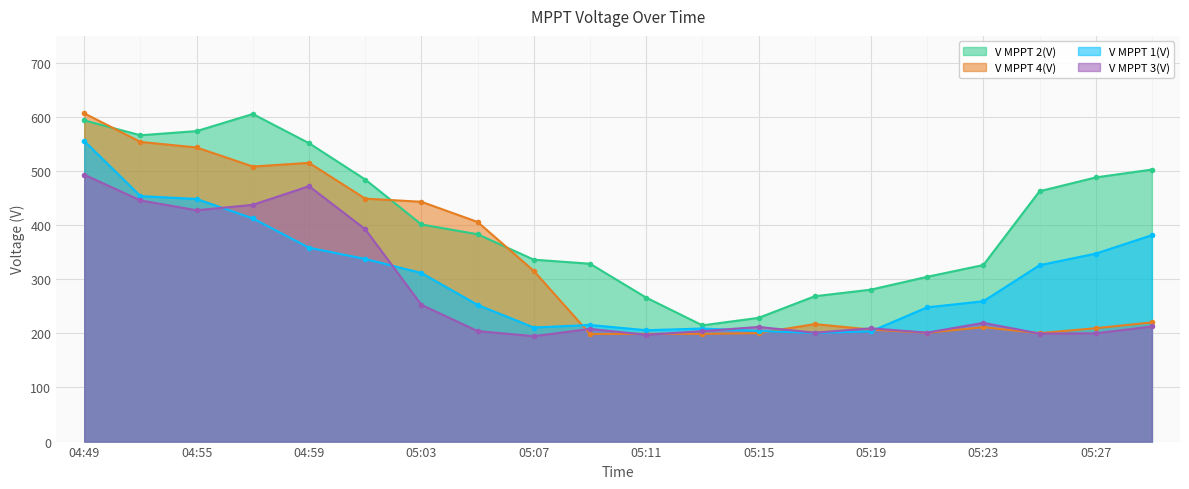

What is the maximum value for V MPPT 3(V)?

493.3